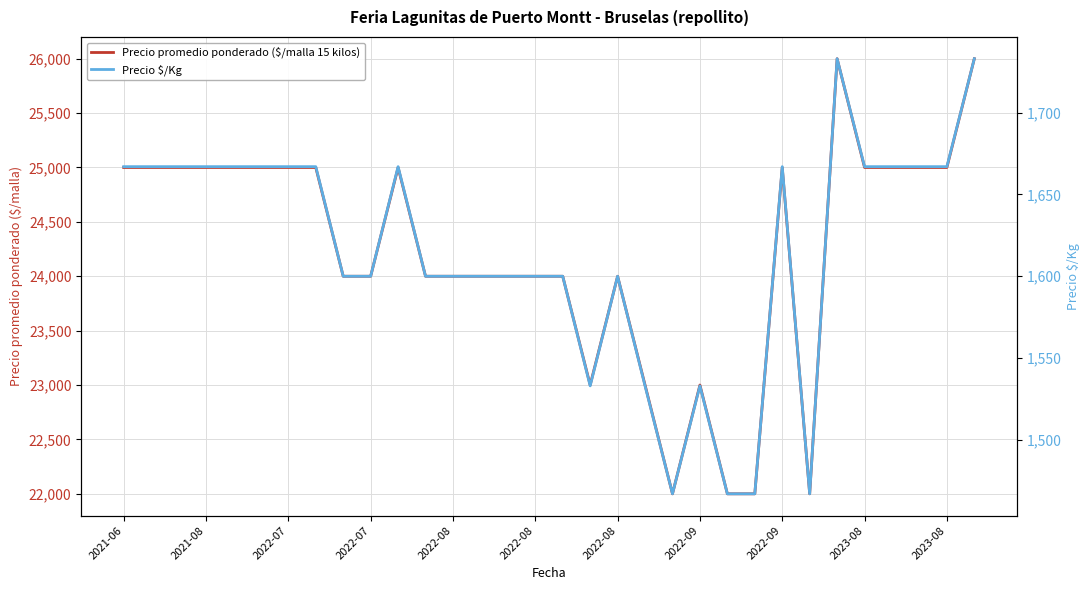

True or false: Precio promedio ponderado ($/malla 15 kilos) has a value of 33078 at 2022-09.

False